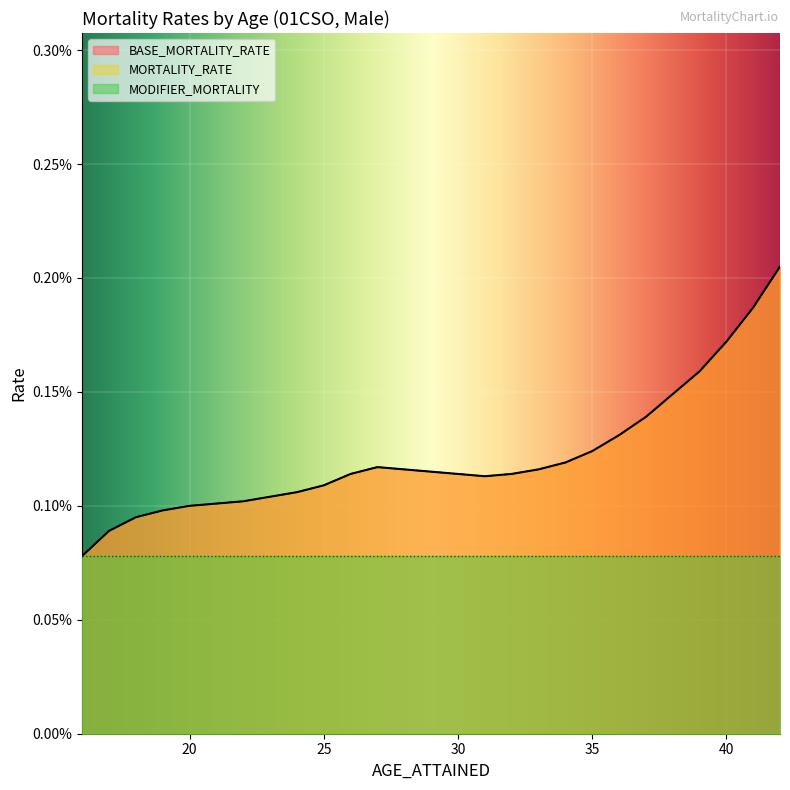

Is the value of BASE_MORTALITY_RATE at 30 greater than the value of MORTALITY_RATE at 17?

Yes